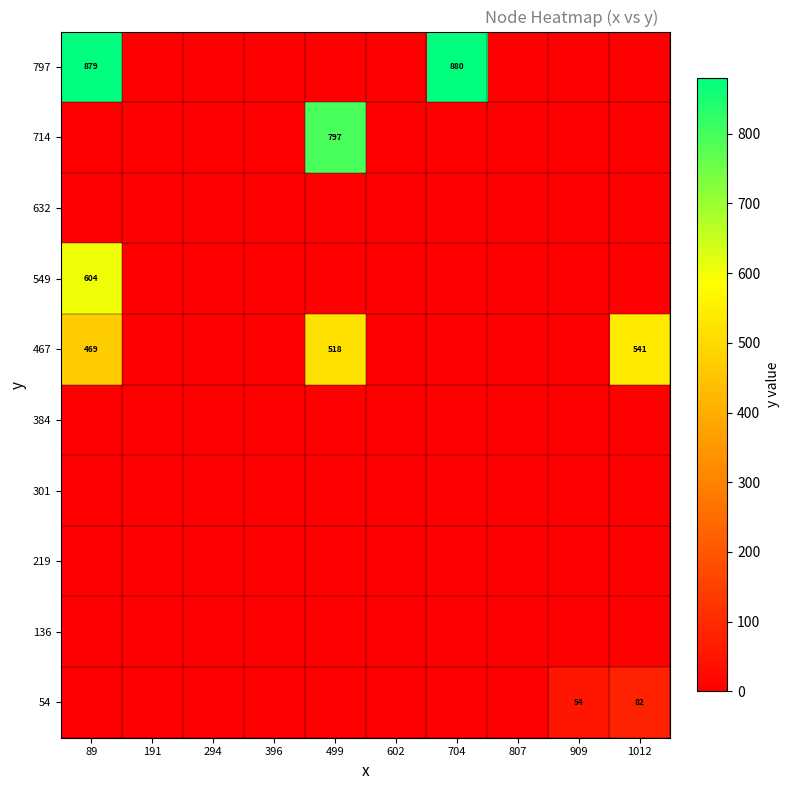

True or false: 467 has a value of 541 at 1012.

True